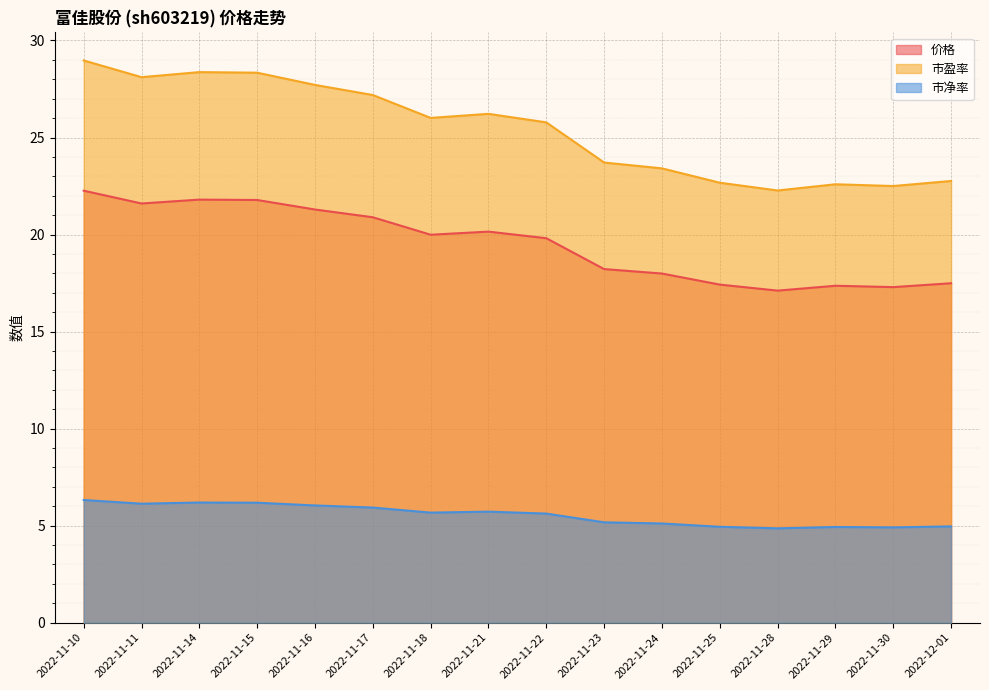

What is the label of the 15th point from the left?

2022-11-30